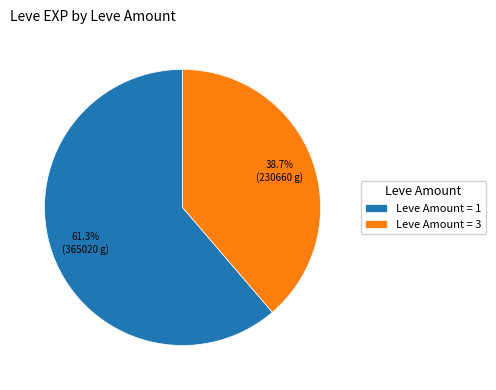

Approximately how many times larger is the value at Leve Amount = 1 compared to Leve Amount = 3?

1.6